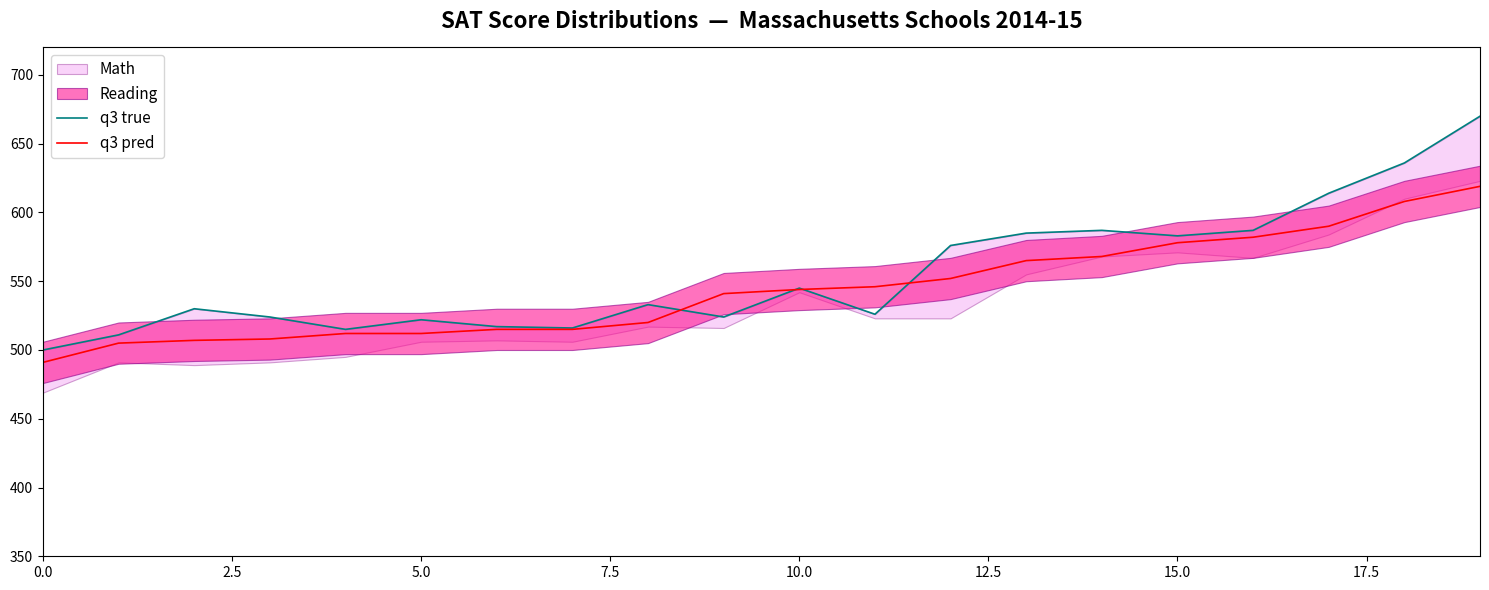

How many categories are shown in the chart?

20